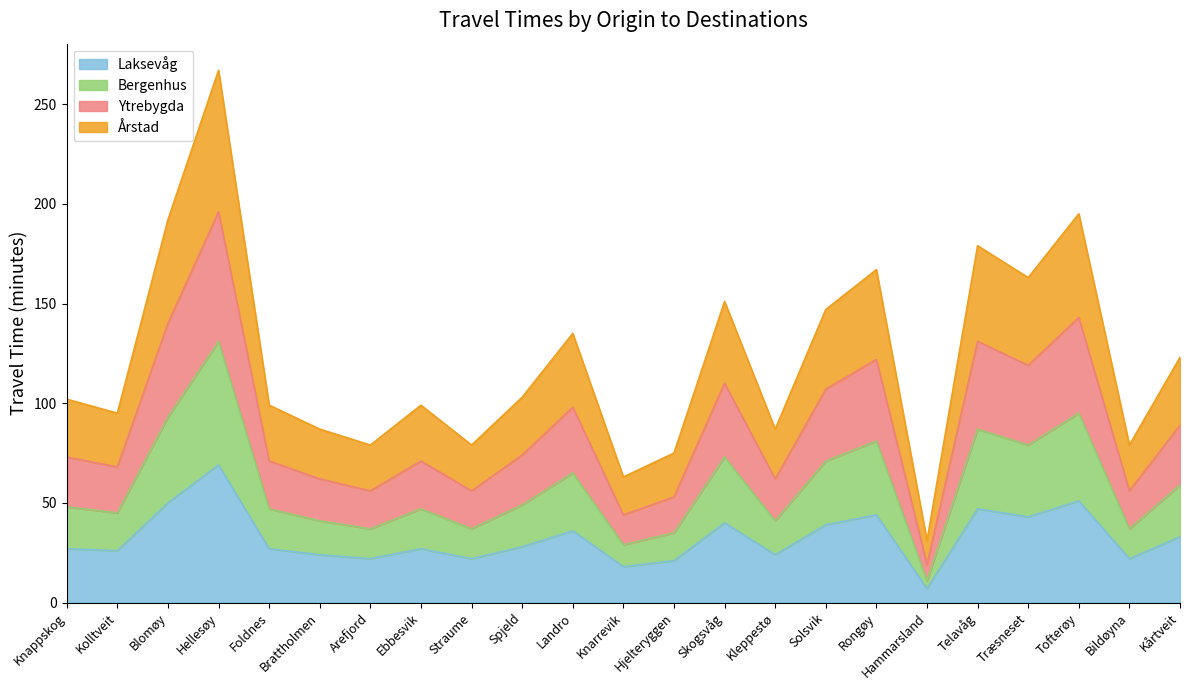

What is the lowest value of the Laksevåg series?

7